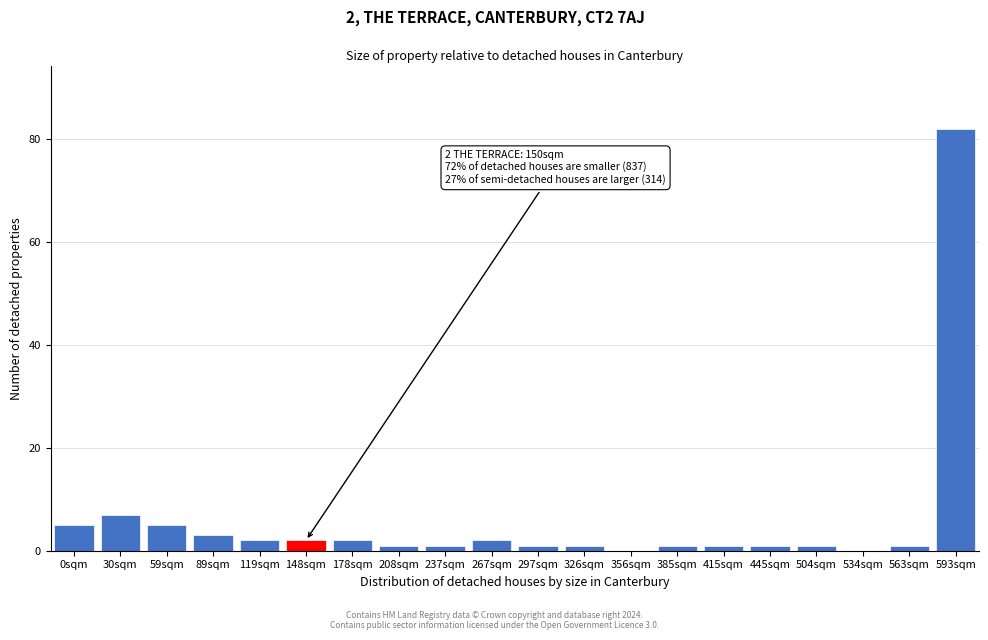

Reading left to right, list all the values displayed in this chart.

0sqm=5	30sqm=7	59sqm=5	89sqm=3	119sqm=2	148sqm=2	178sqm=2	208sqm=1	237sqm=1	267sqm=2	297sqm=1	326sqm=1	356sqm=0	385sqm=1	415sqm=1	445sqm=1	504sqm=1	534sqm=0	563sqm=1	593sqm=82